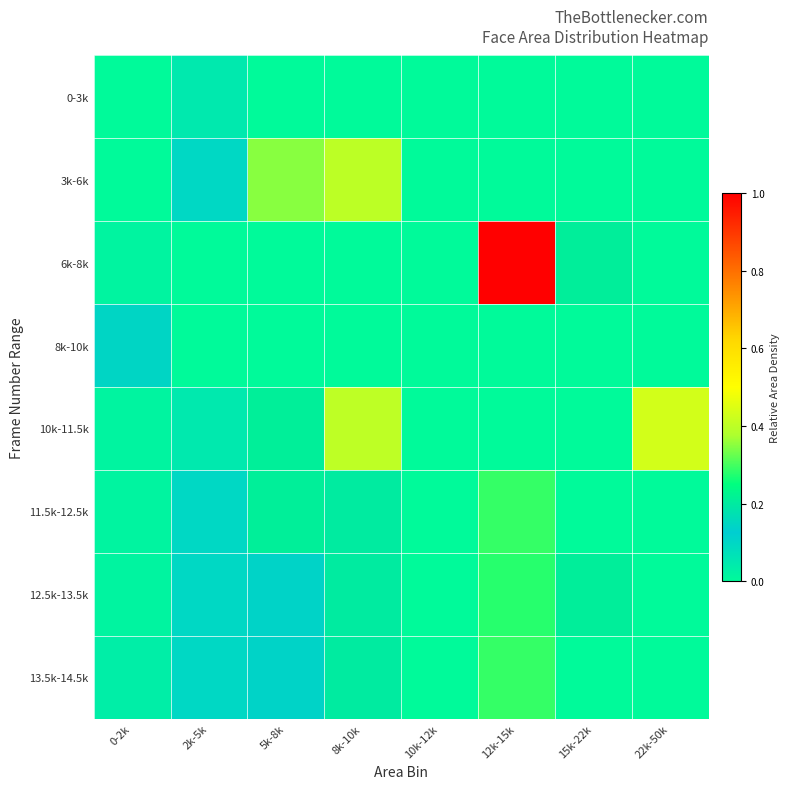

Rank the series by their maximum value, from highest to lowest.

6k-8k, 10k-11.5k, 3k-6k, 11.5k-12.5k, 13.5k-14.5k, 12.5k-13.5k, 8k-10k, 0-3k